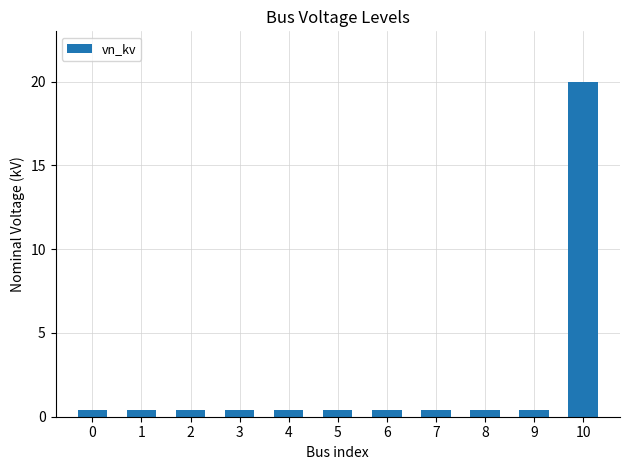

Reading right to left, extract all data points from this chart.

20.0	0.4	0.4	0.4	0.4	0.4	0.4	0.4	0.4	0.4	0.4